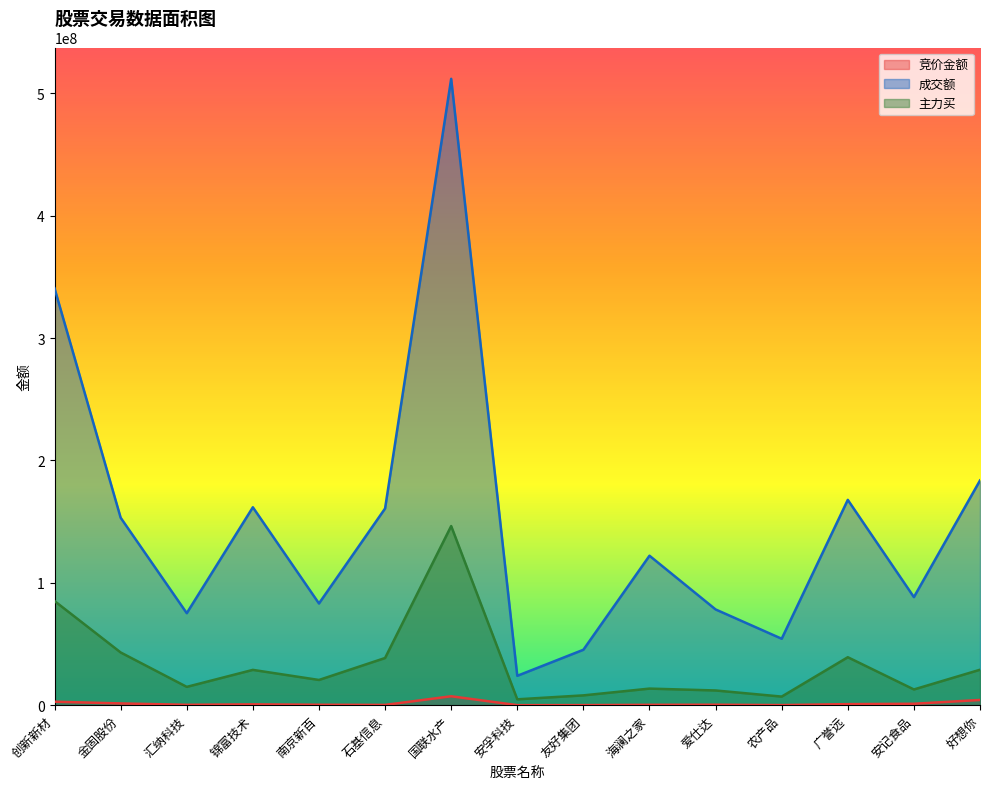

Which has a higher value, 爱仕达 or 广誉远?

广誉远